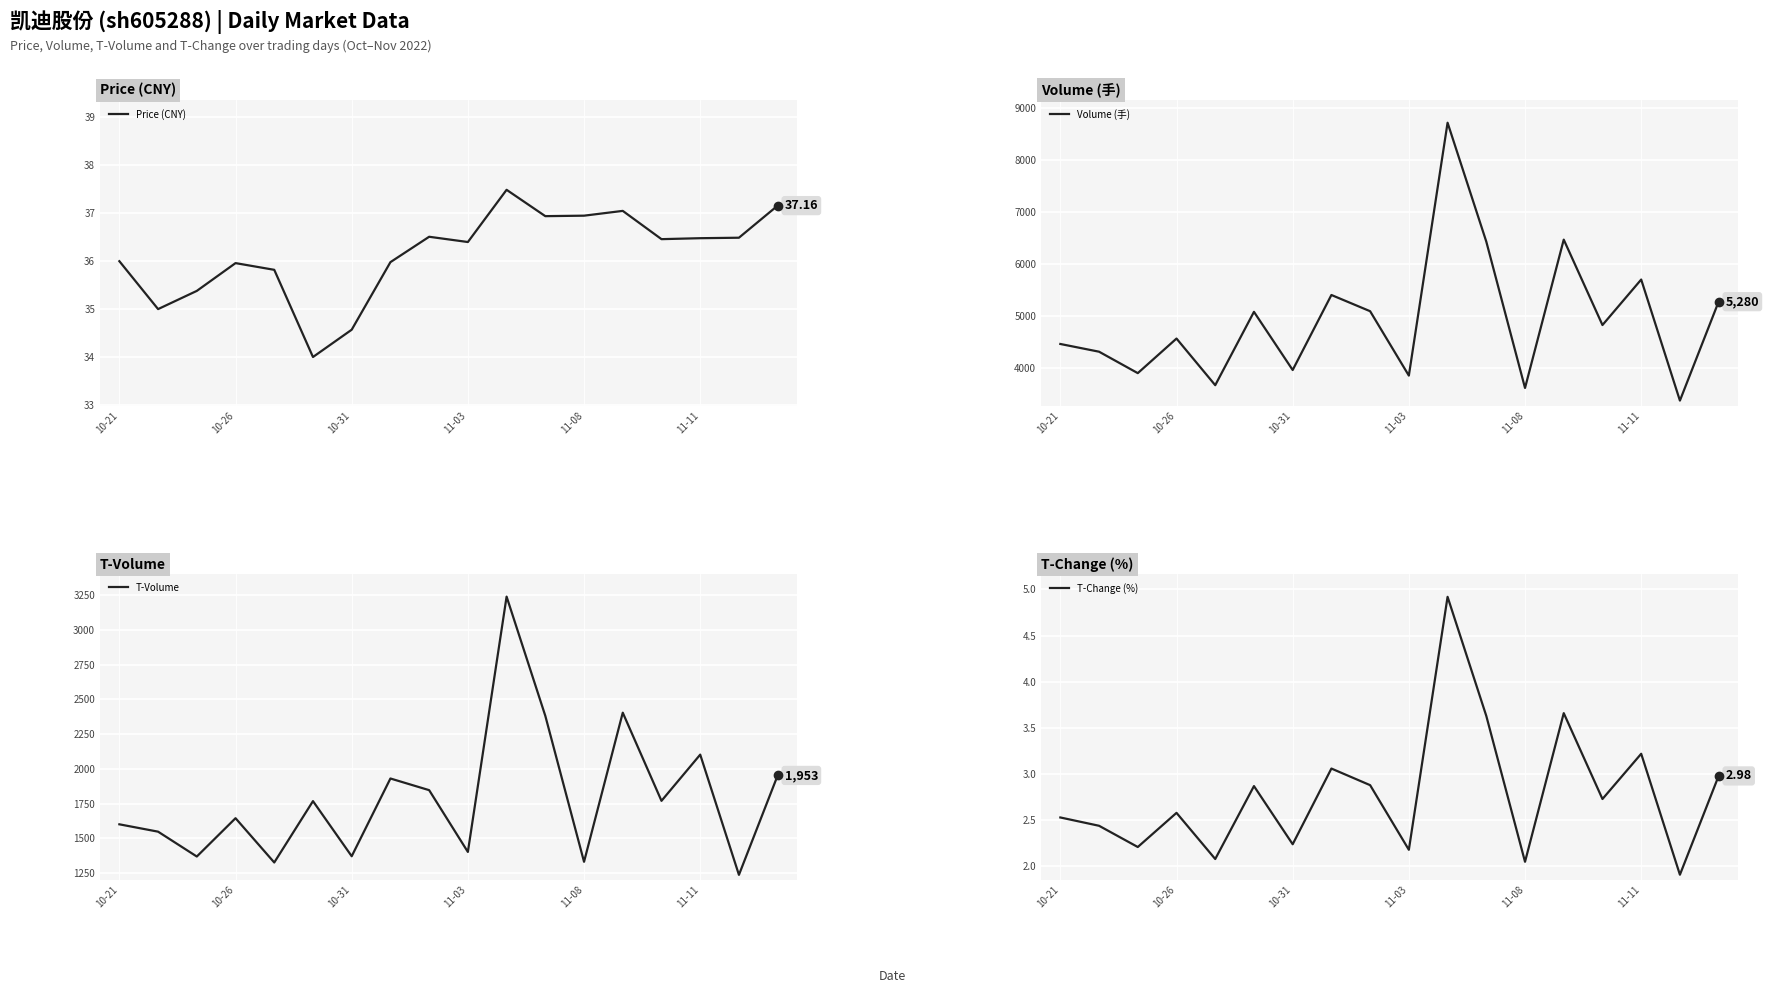

The value of Volume (手) at 11-03 is 1045.9. True or false?

False